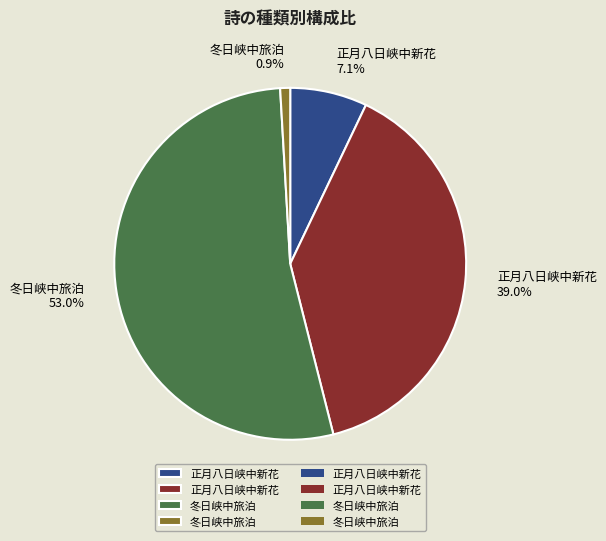

Is there a majority slice in this chart?

Yes